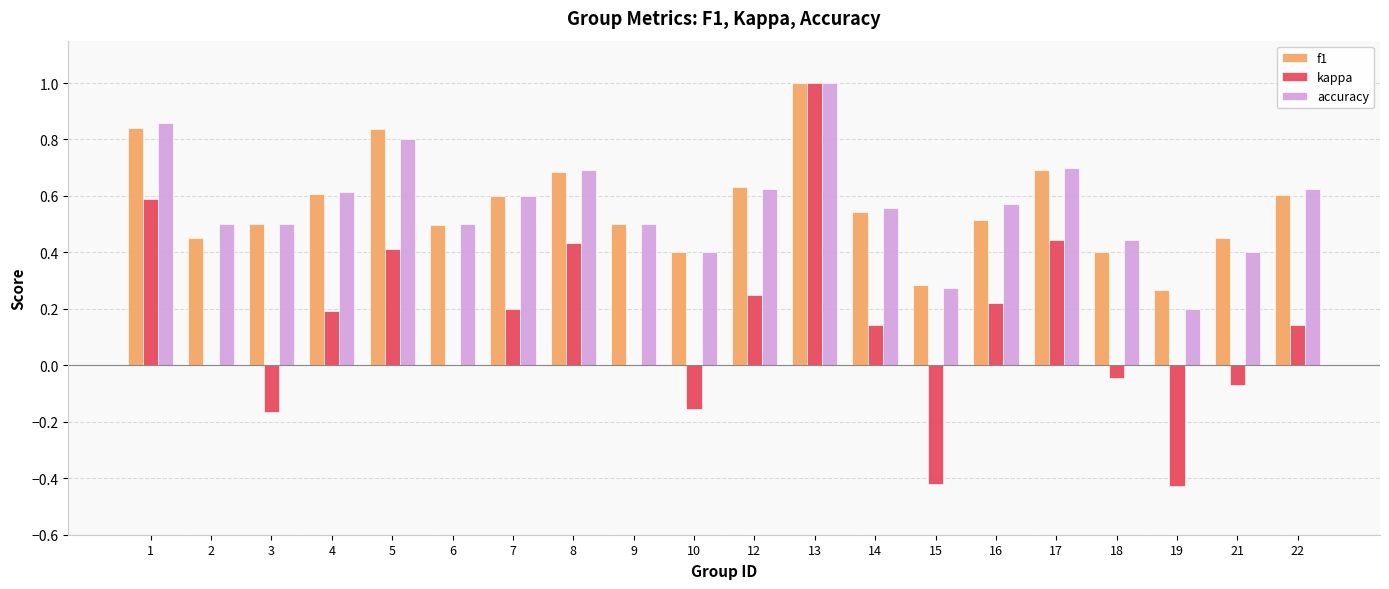

At which category is the sum across all series the highest?

13